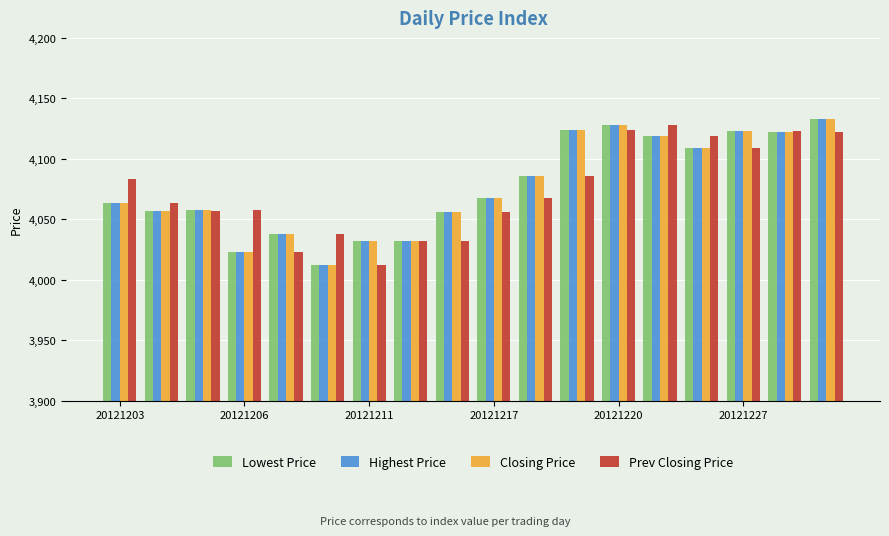

What is the minimum value shown in the chart?

4012.1